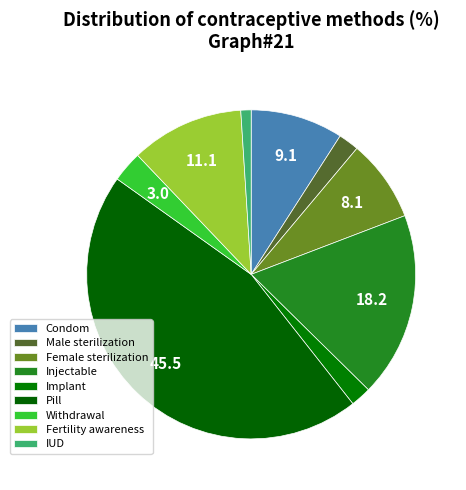

What percentage is the Fertility awareness slice, to the nearest percent?

11%